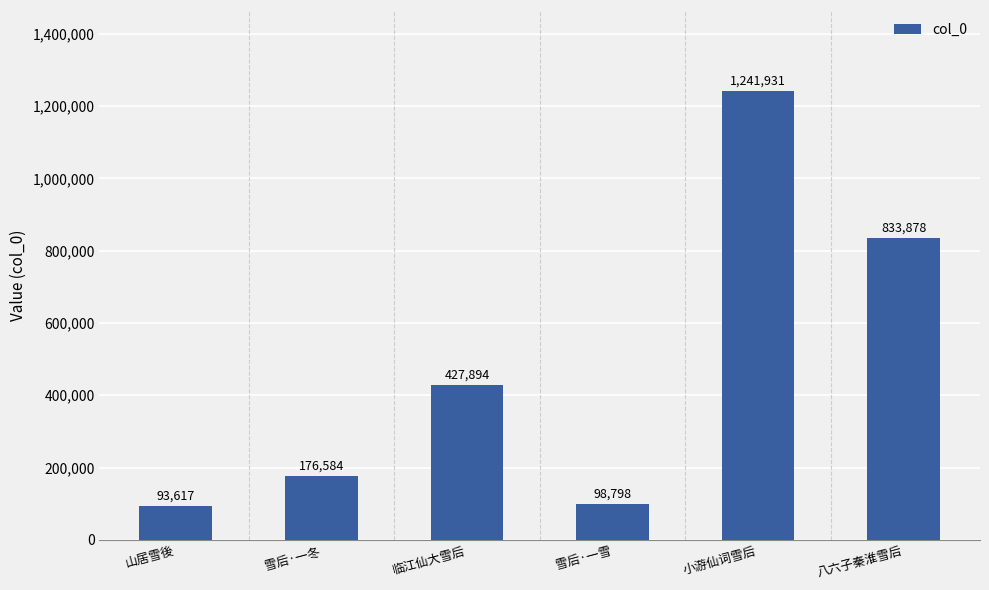

What is the value of the 3rd bar from the left?

427894